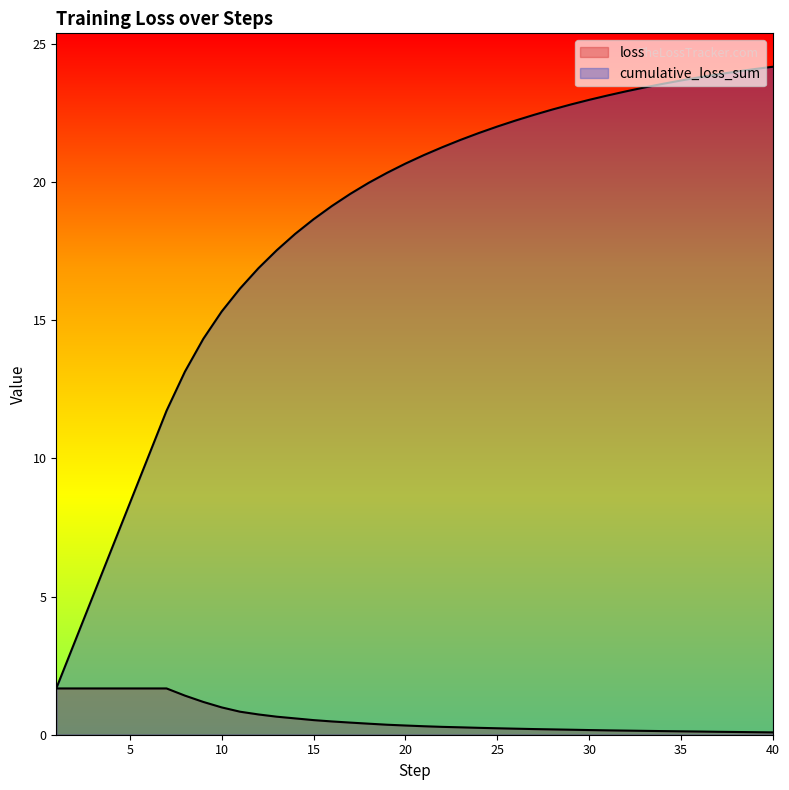

What is the difference between the loss values at 39 and 28?

0.1